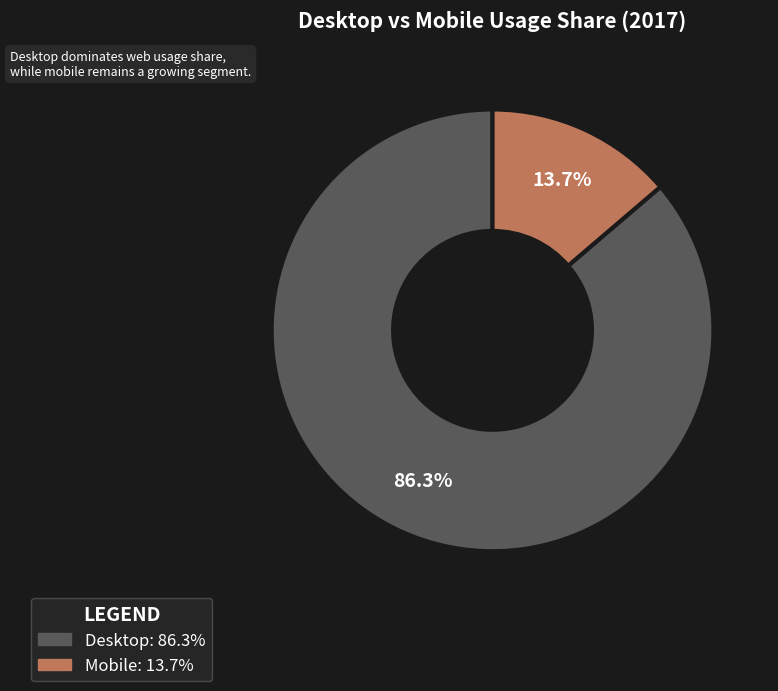

Count the number of slices in the pie.

2